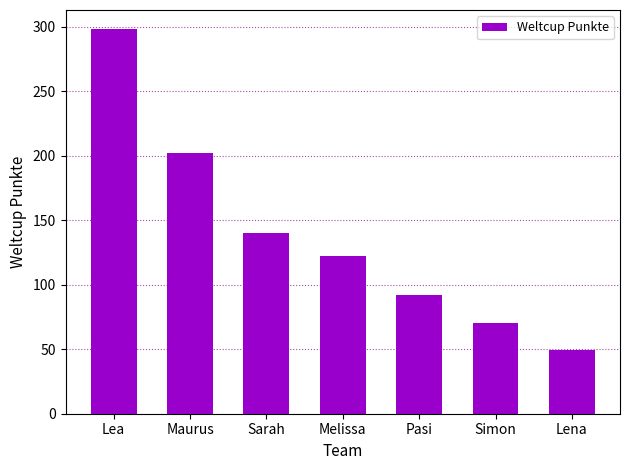

What is the change in value from Pasi to Lena?

-43